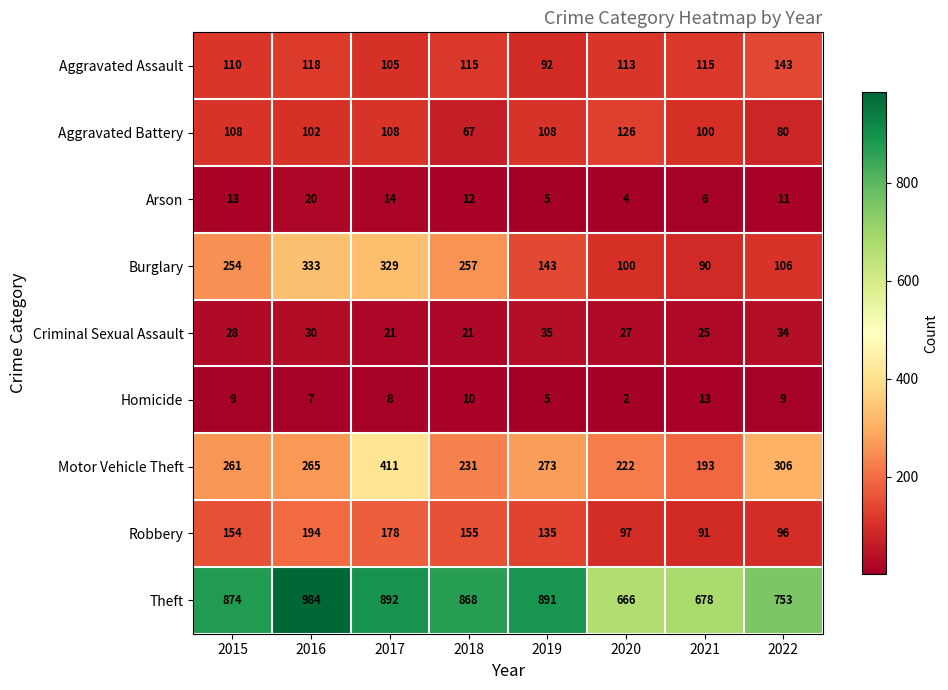

Is the value of Criminal Sexual Assault at 2016 greater than the value of Aggravated Battery at 2018?

No